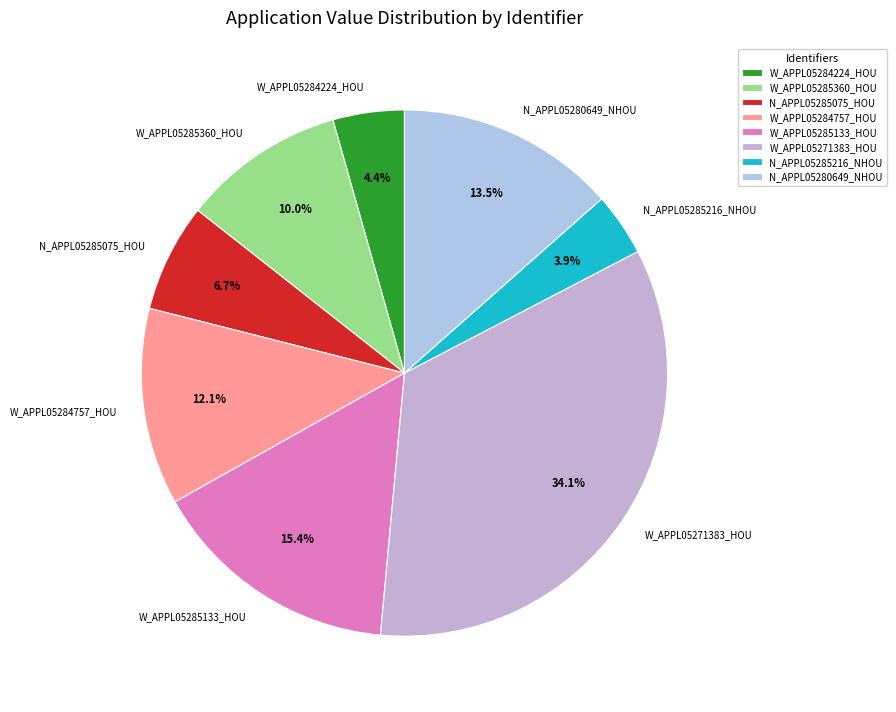

What is the ratio of the value at W_APPL05271383_HOU to the value at N_APPL05280649_NHOU?

2.5